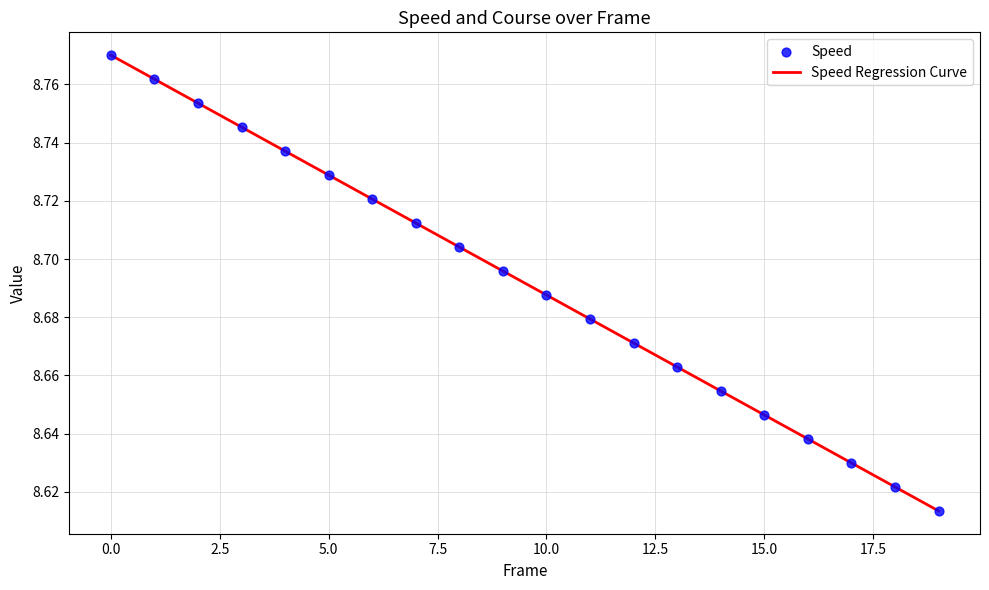

What is the ratio of the value at 3 to the value at 6?

1.0